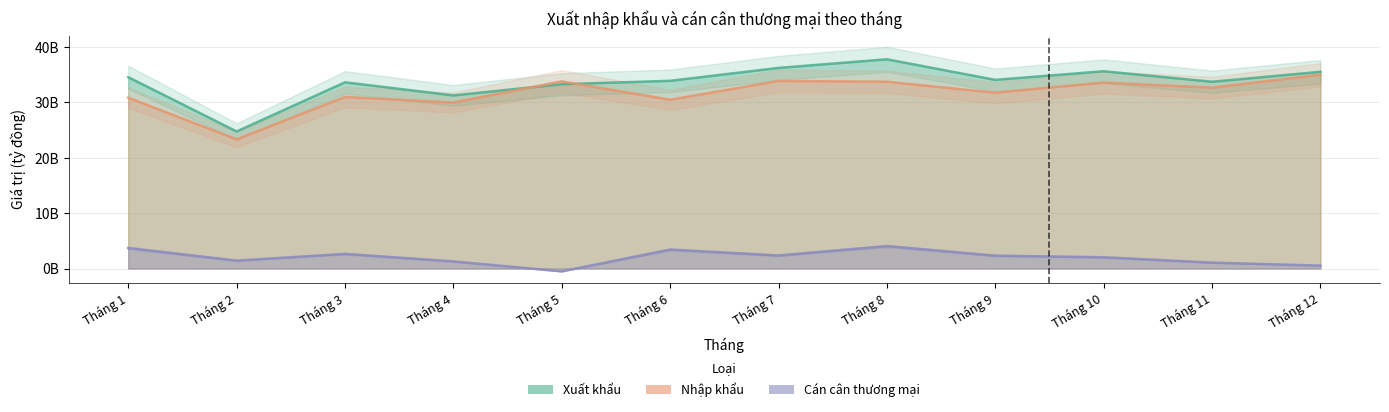

What is the difference between the Cán cân thương mại values at Tháng 4 and Tháng 5?

1796625992